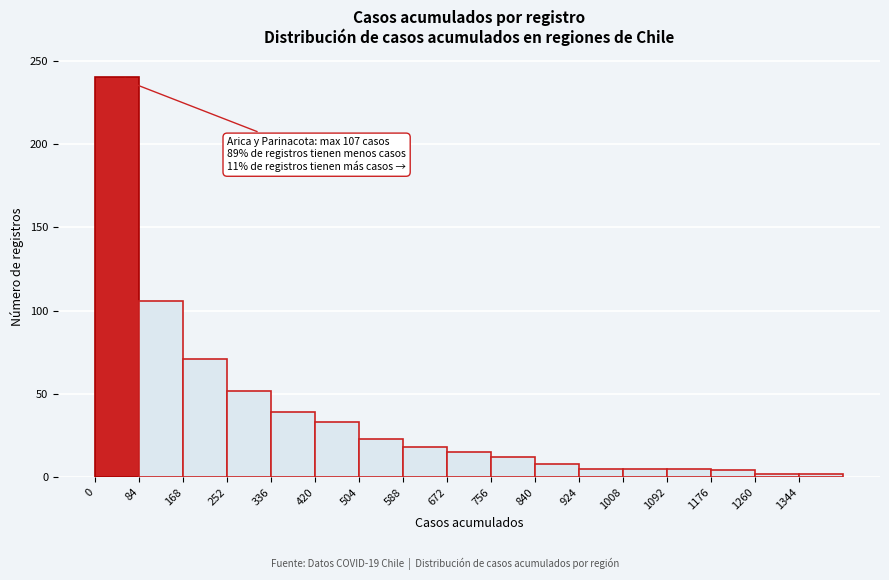

Which range on the x-axis has the tallest bar?

0 to 84